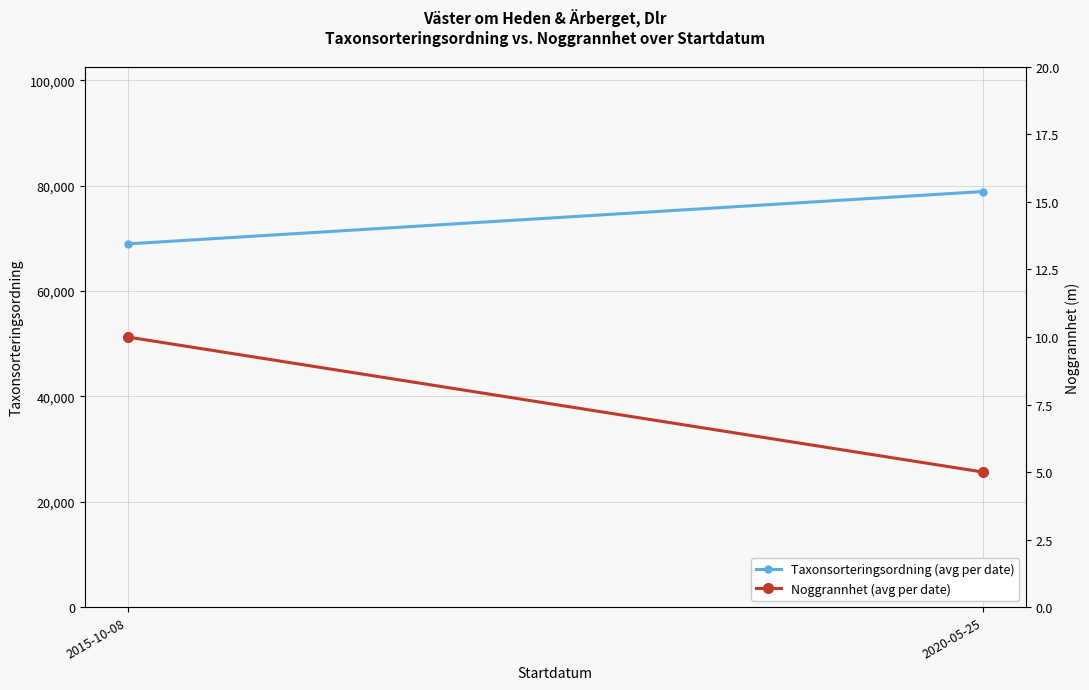

Which series has the largest total across all categories?

Taxonsorteringsordning (avg per date)